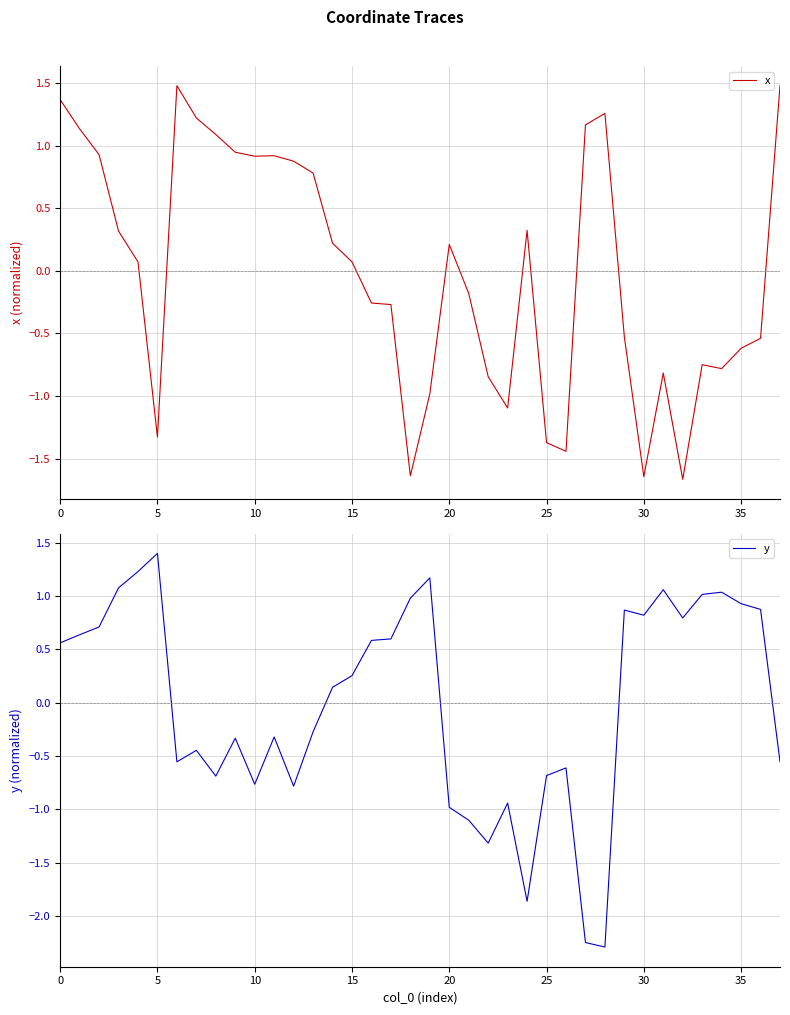

Is this an area chart (filled region under the line)?

No